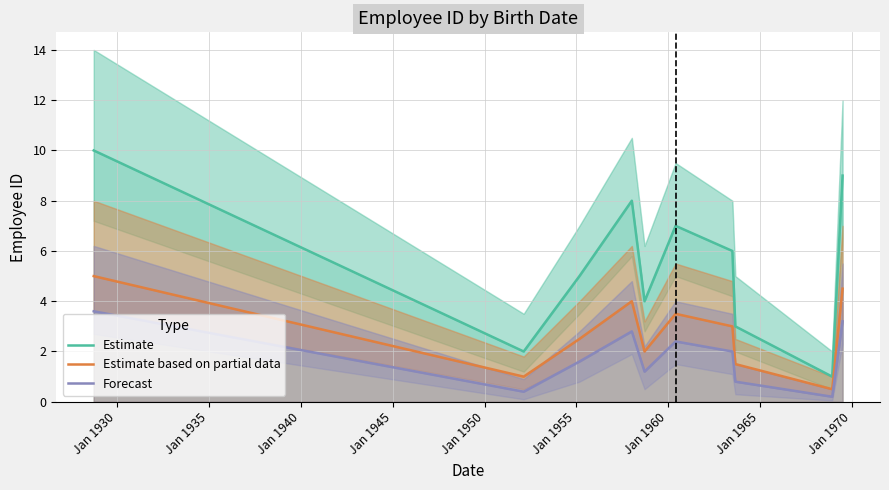

Does the chart display data point markers on the line(s)?

No